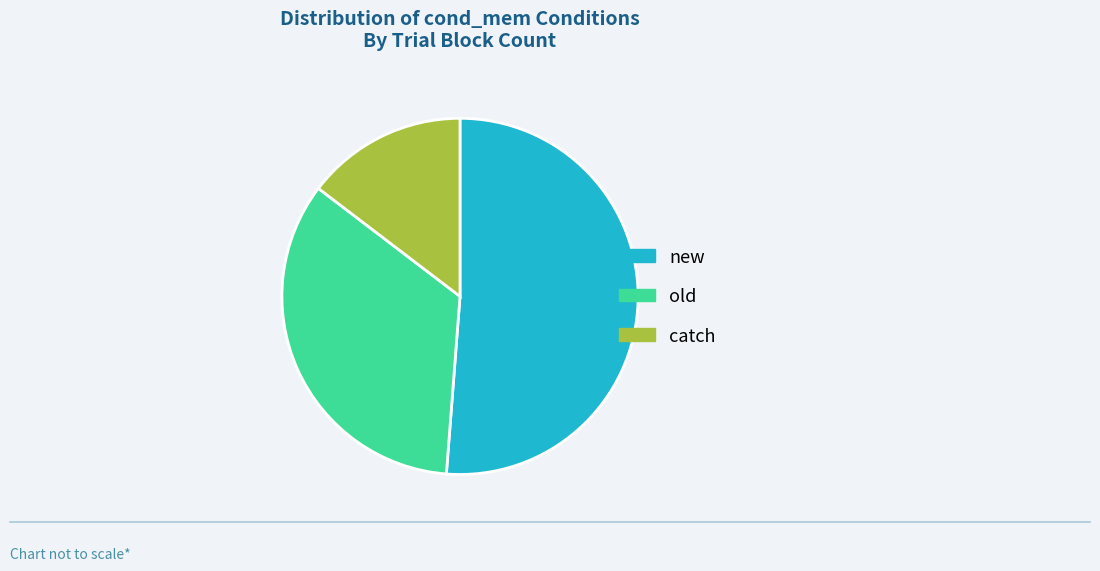

Is the sum of old and catch greater than half?

No